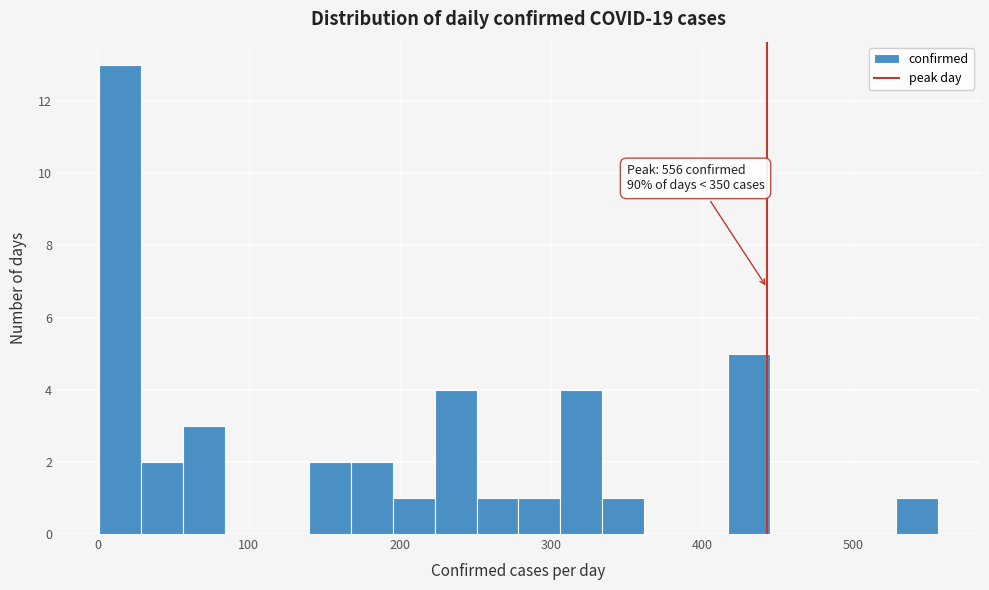

Read against the x-axis, roughly where is the centre of the tallest bar?

10